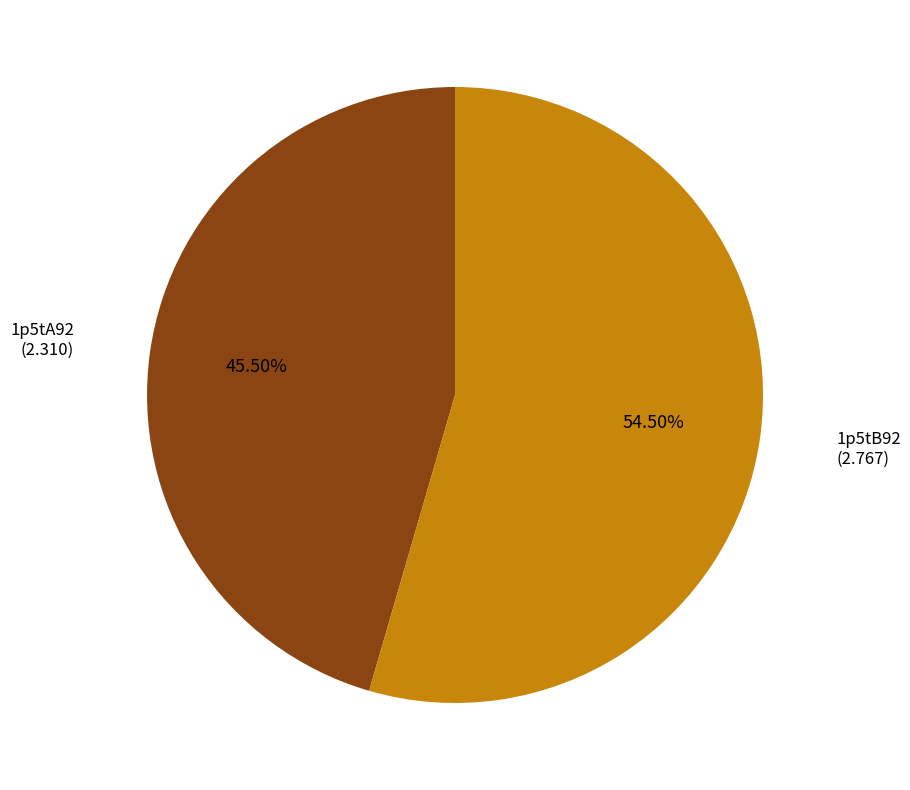

Is there a majority slice in this chart?

Yes